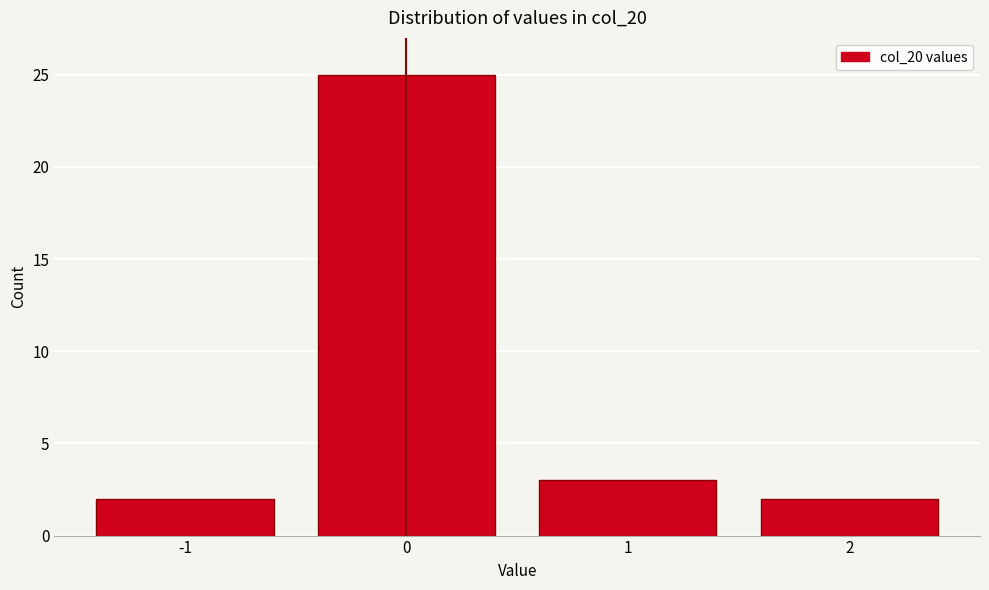

Reading right to left, extract all data points from this chart.

2	3	25	2